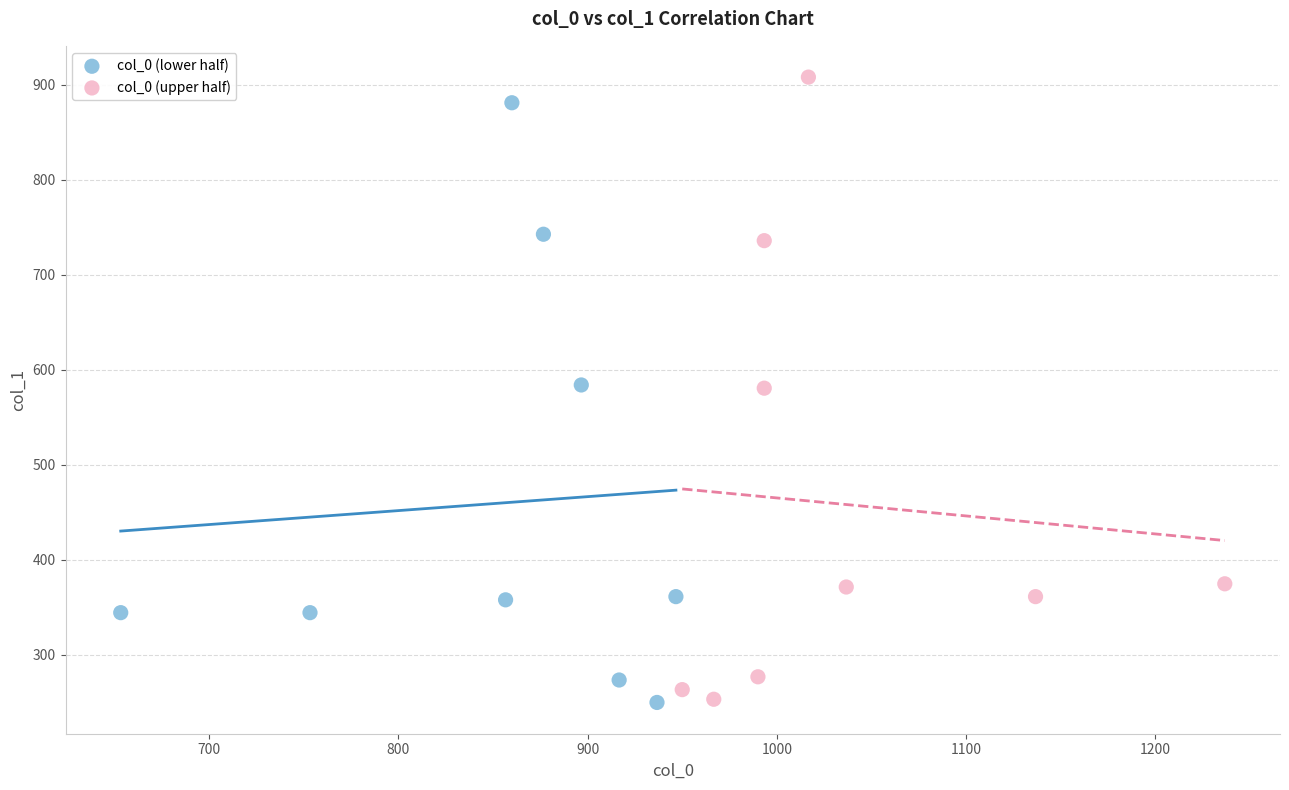

Which series has the largest Y range (max minus min)?

col_0 (upper half)